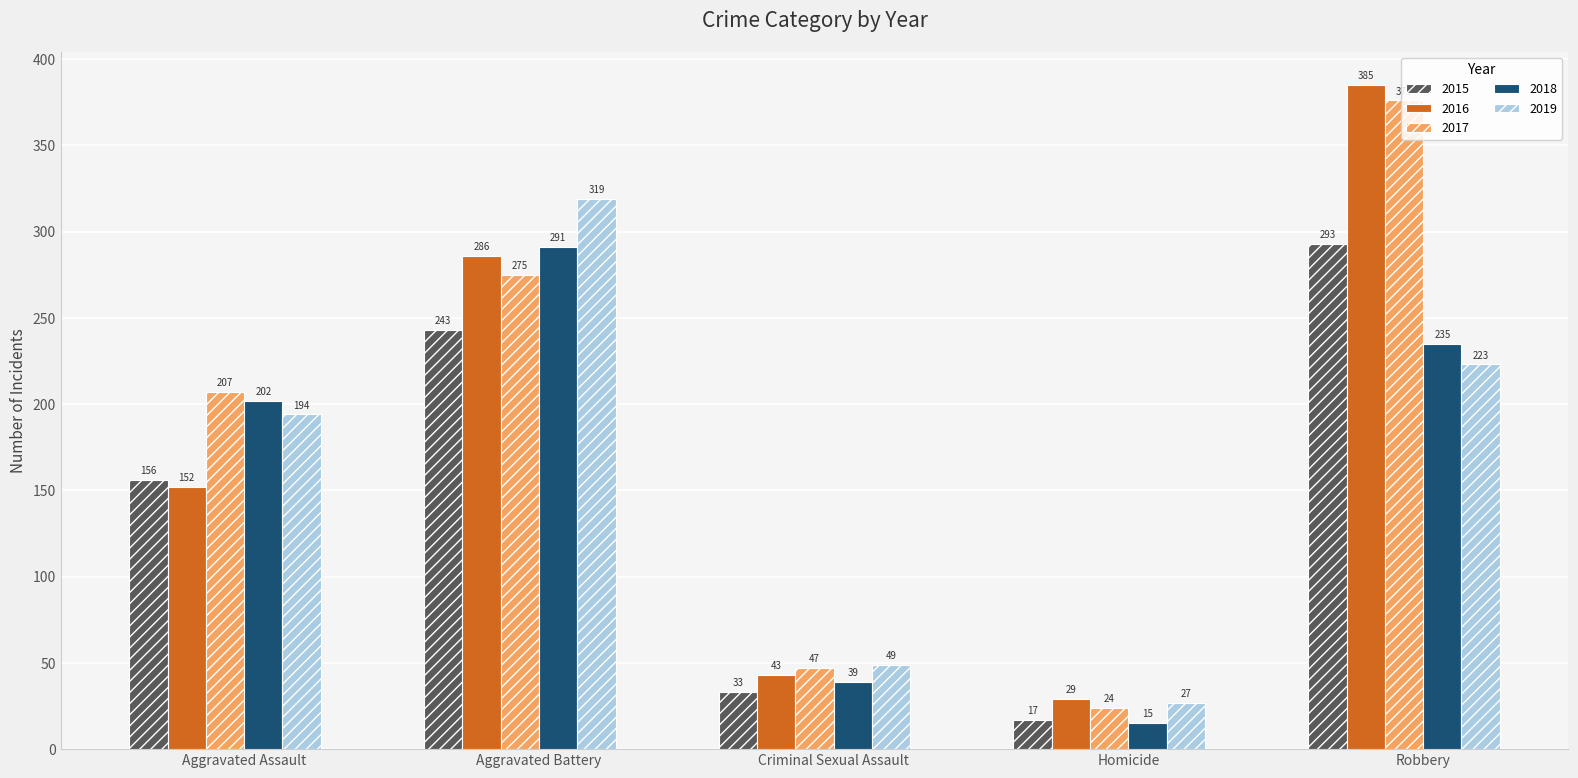

Does the chart contain any negative values?

No